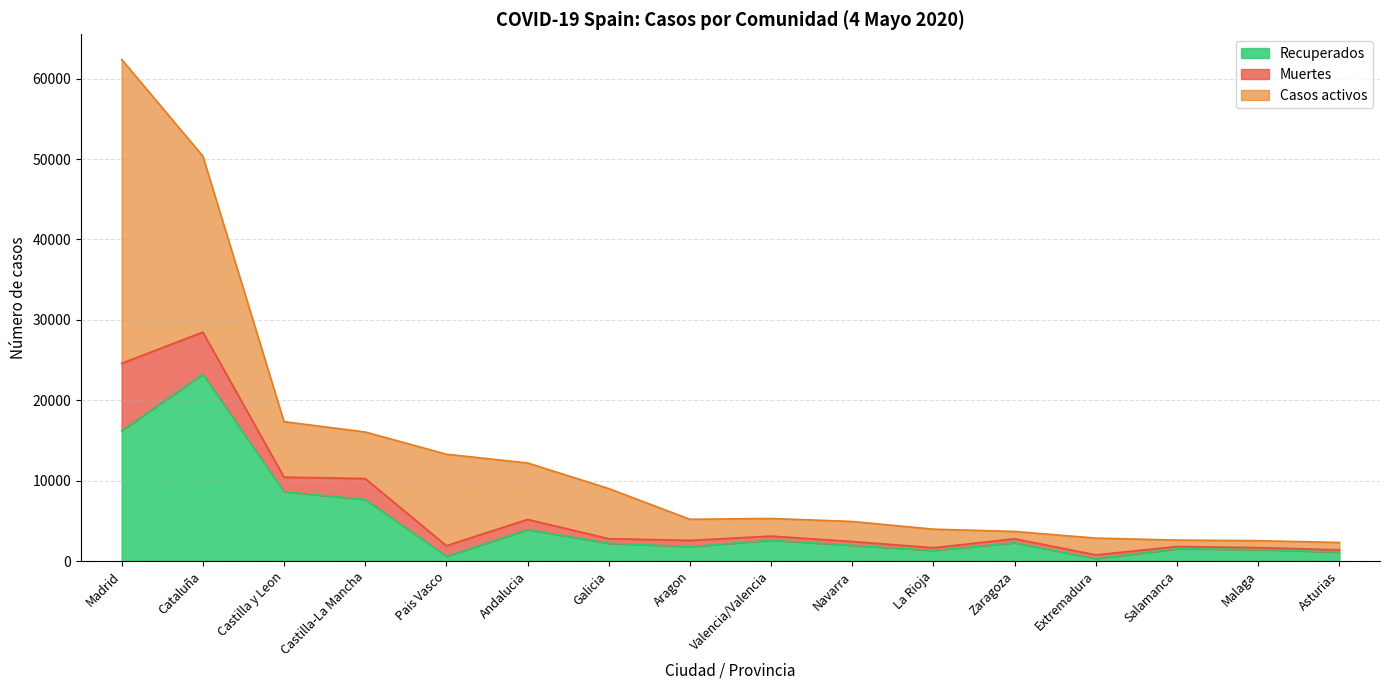

At which label does Recuperados reach its peak?

Cataluña